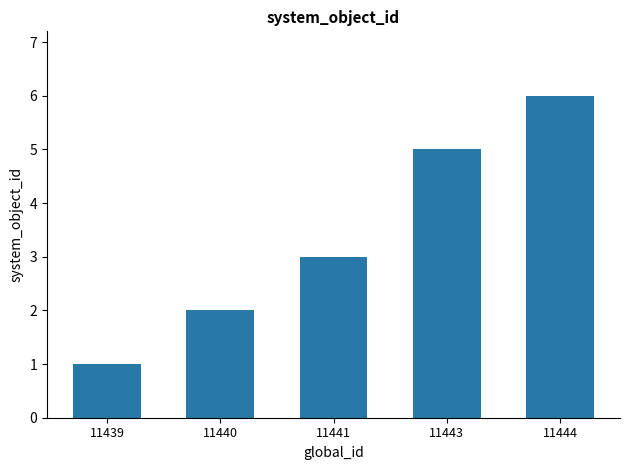

Rank the categories by value from lowest to highest.

11439, 11440, 11441, 11443, 11444